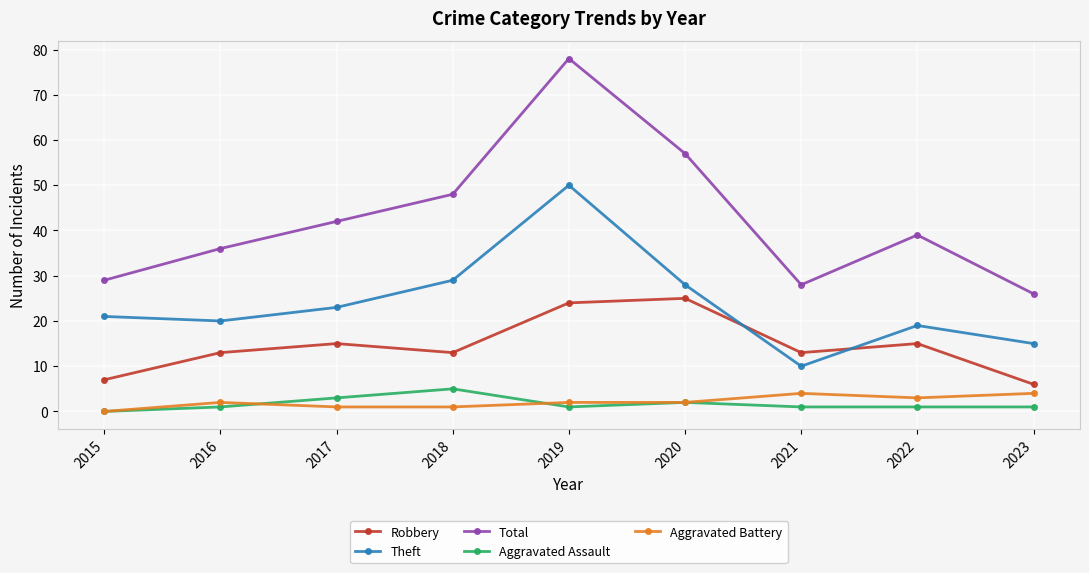

The Total series shows 39 at 2022. True or false?

True